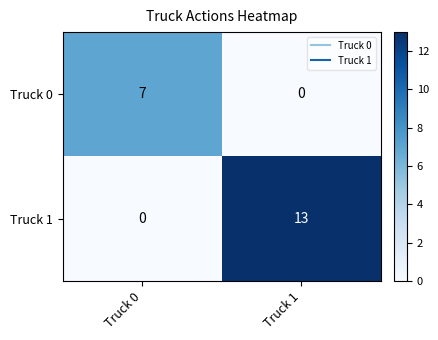

What is the sum of all Truck 1 values?

13